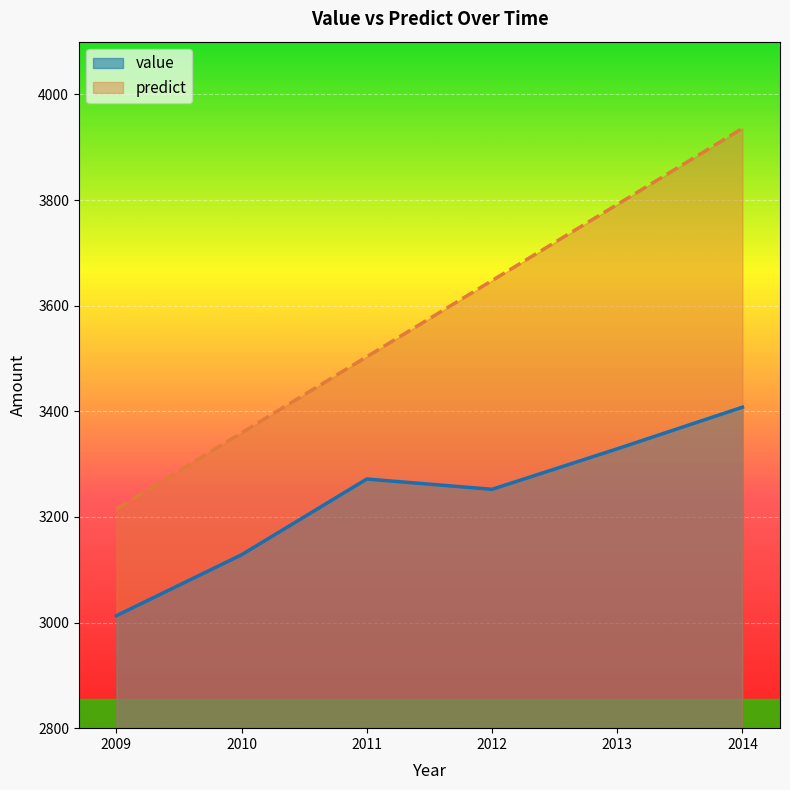

The value of value at 2013 is 5510.8. True or false?

False